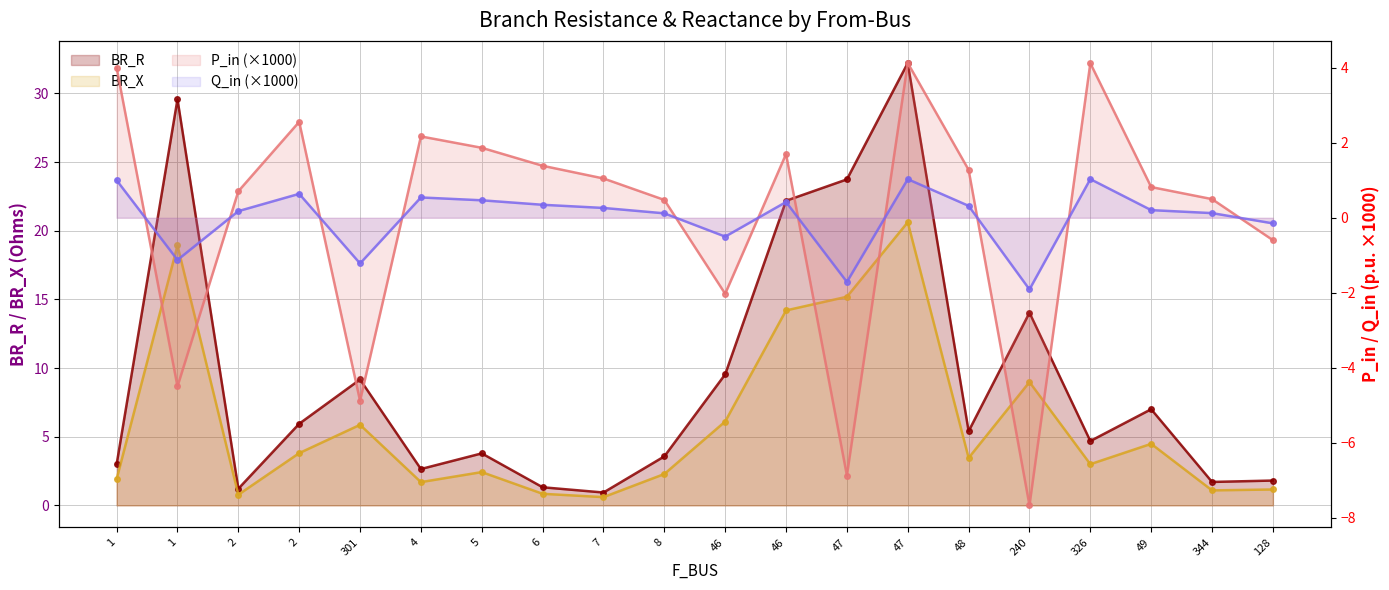

Rank the series at 326 from highest to lowest value.

BR_R, P_in, BR_X, Q_in